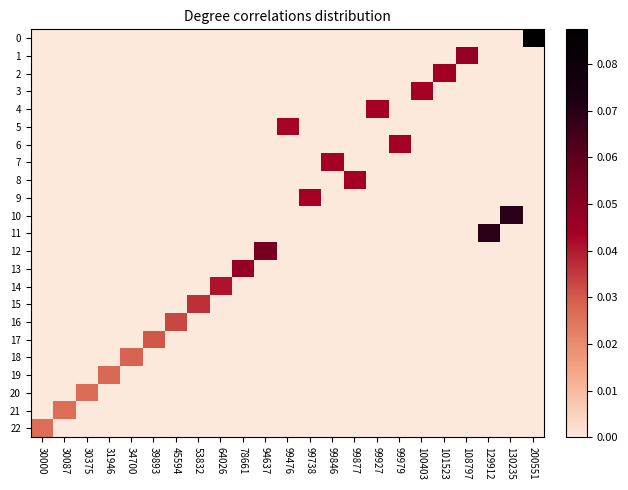

Which category has the highest value across all series?

200551